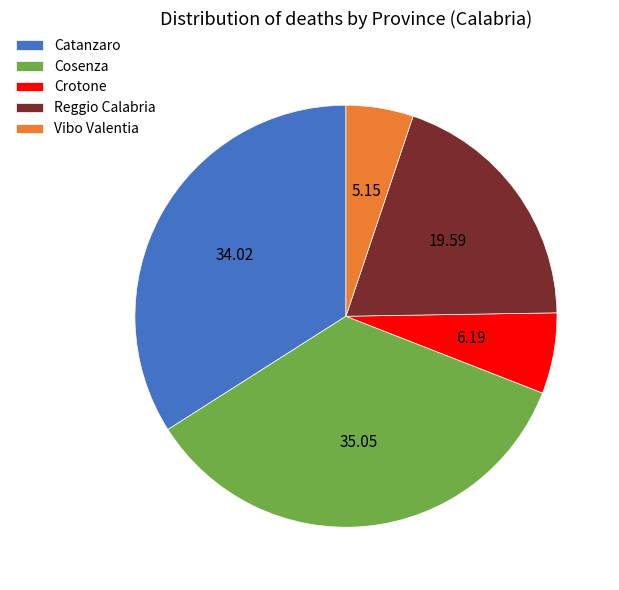

Which has a higher value, Vibo Valentia or Reggio Calabria?

Reggio Calabria